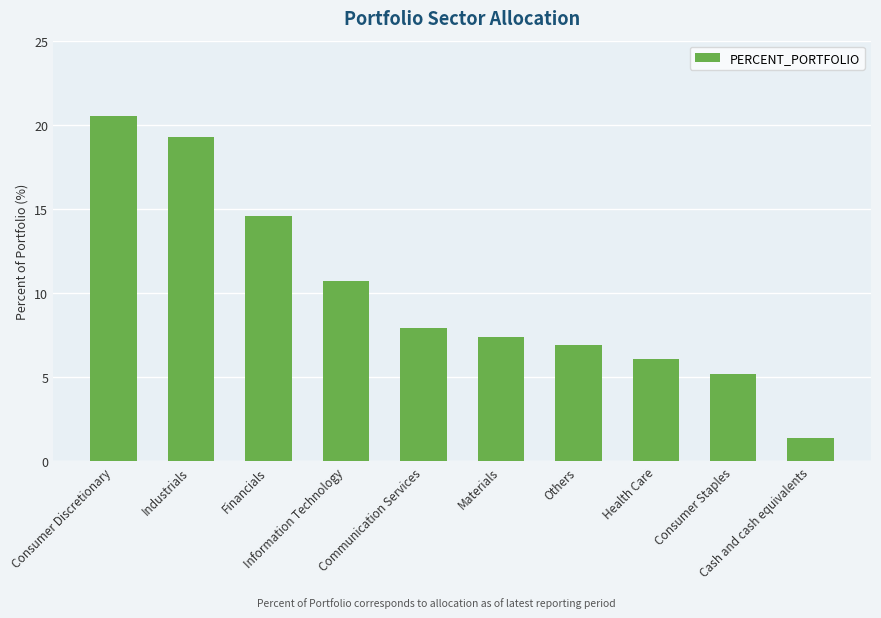

List the labels in order of value, smallest first.

Cash and cash equivalents, Consumer Staples, Health Care, Others, Materials, Communication Services, Information Technology, Financials, Industrials, Consumer Discretionary